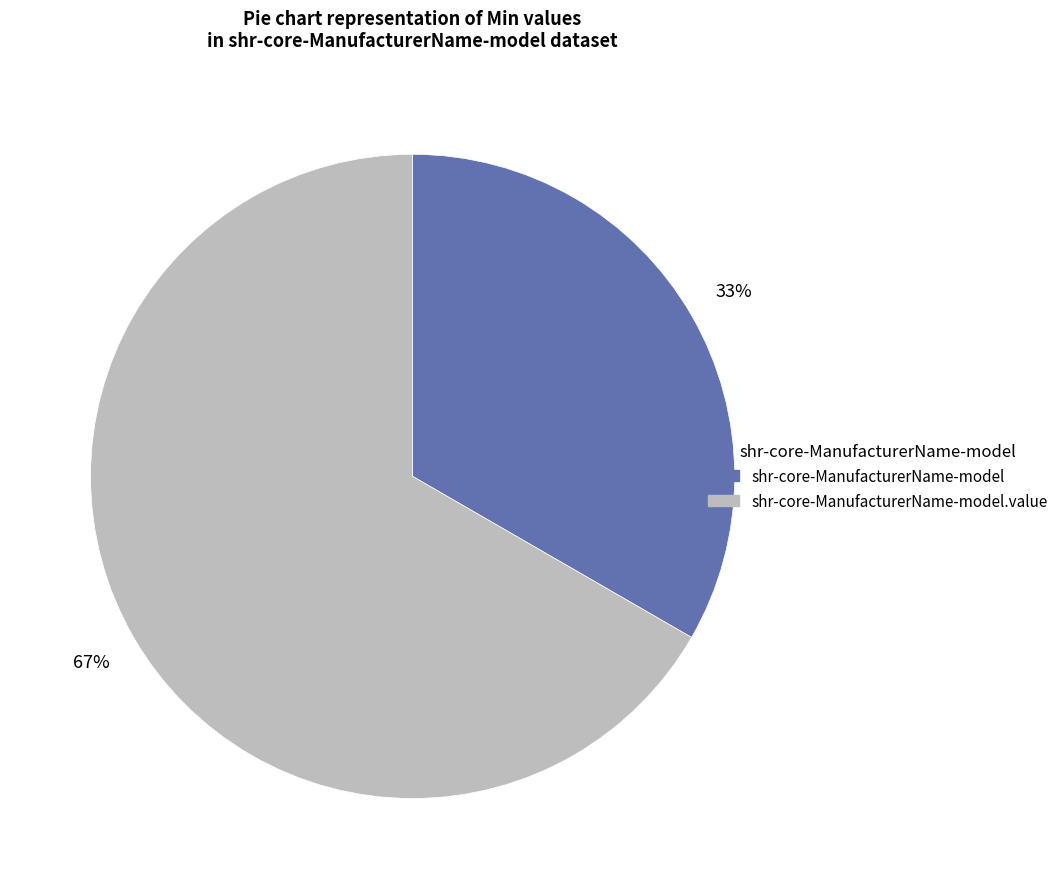

To the nearest percent, what is the average slice percentage?

50%